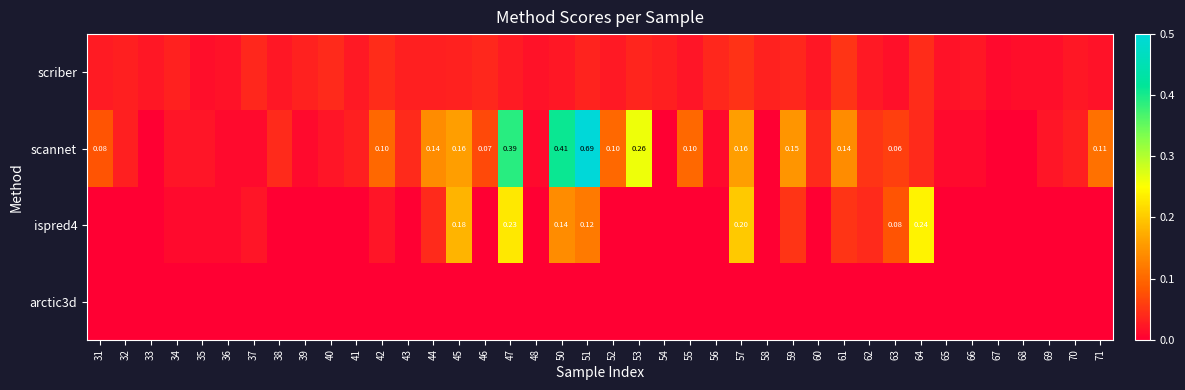

How many values in scannet are above zero?

35